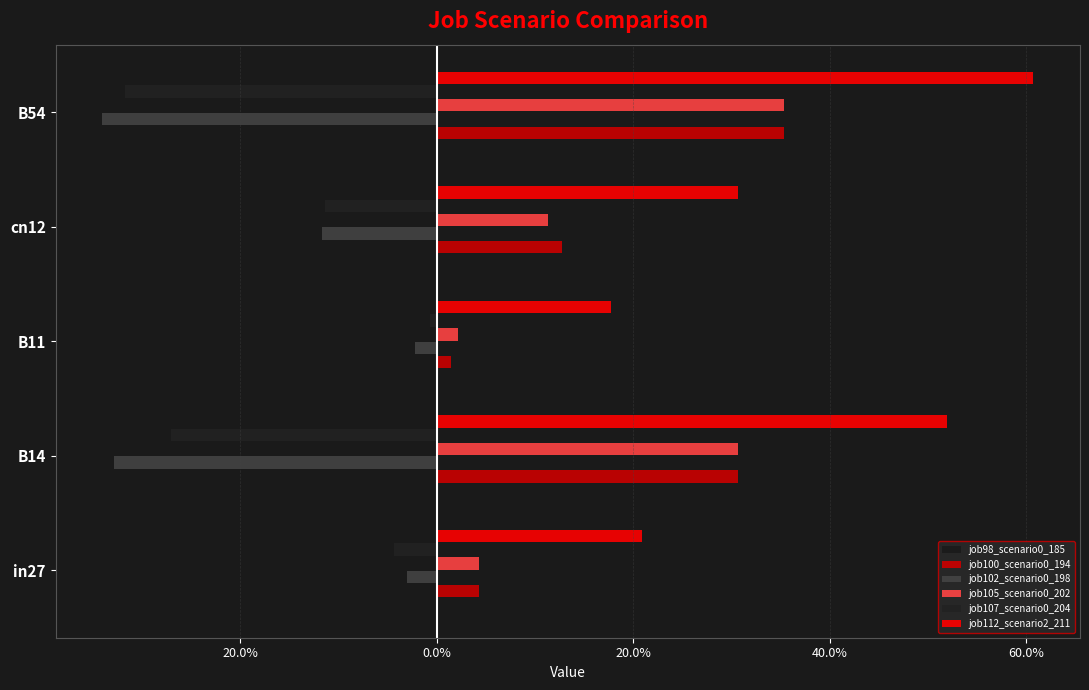

List the series in order of their peak value, lowest first.

job102_scenario0_198, job107_scenario0_204, job98_scenario0_185, job100_scenario0_194, job105_scenario0_202, job112_scenario2_211